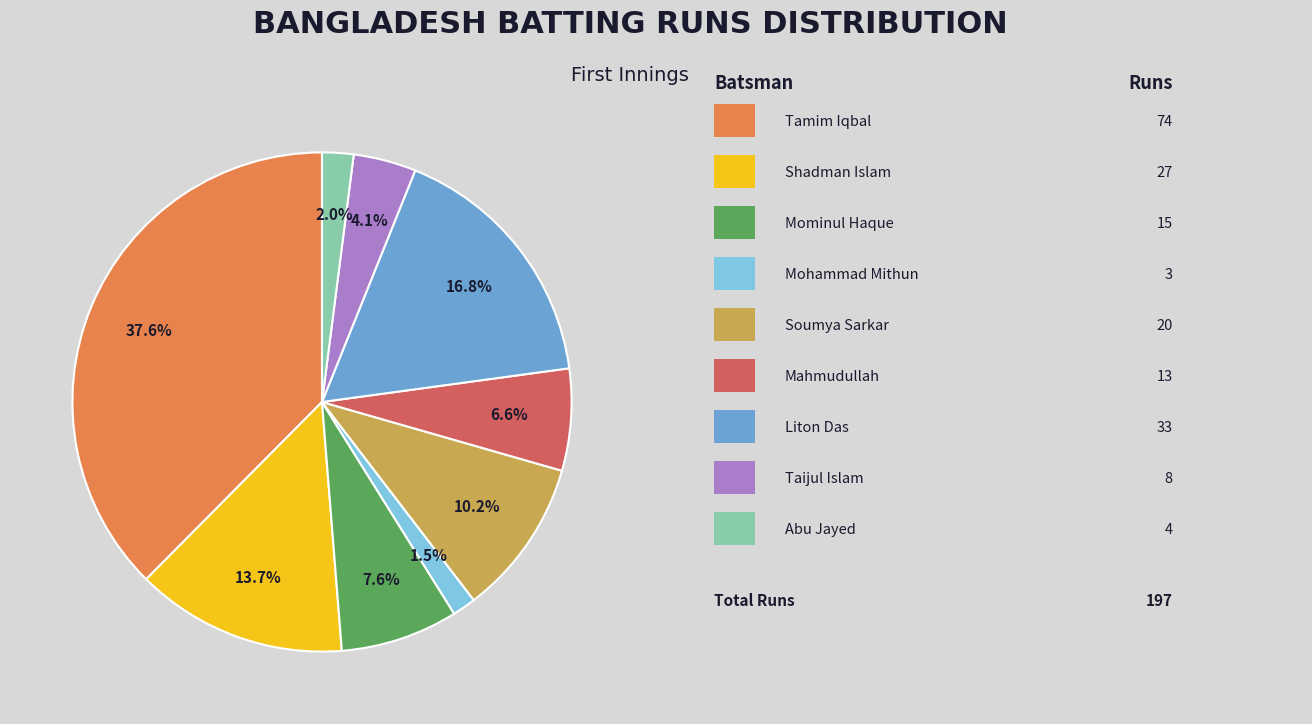

Count the number of slices in the pie.

9